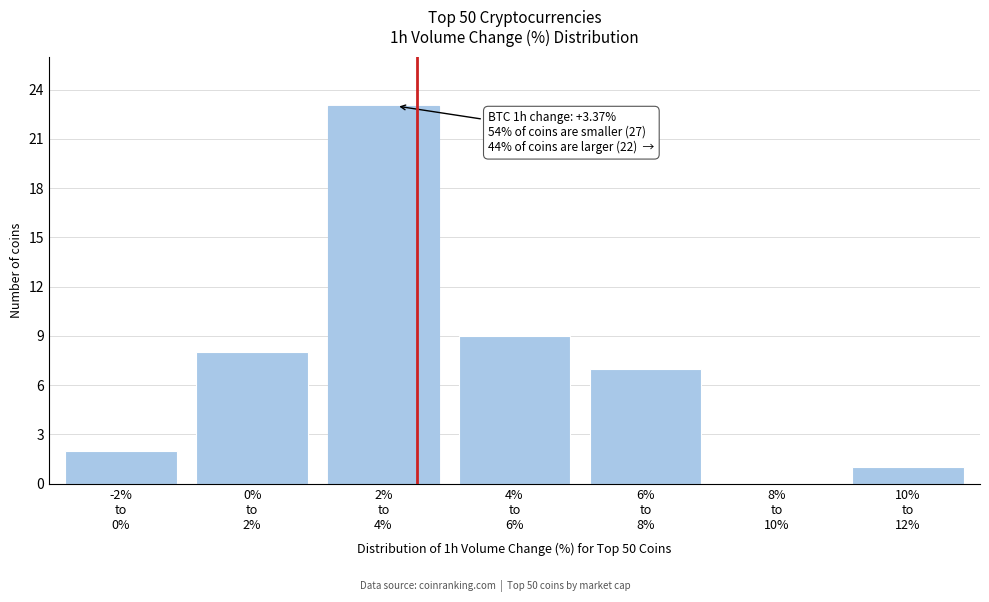

What is the maximum value shown in the chart?

23